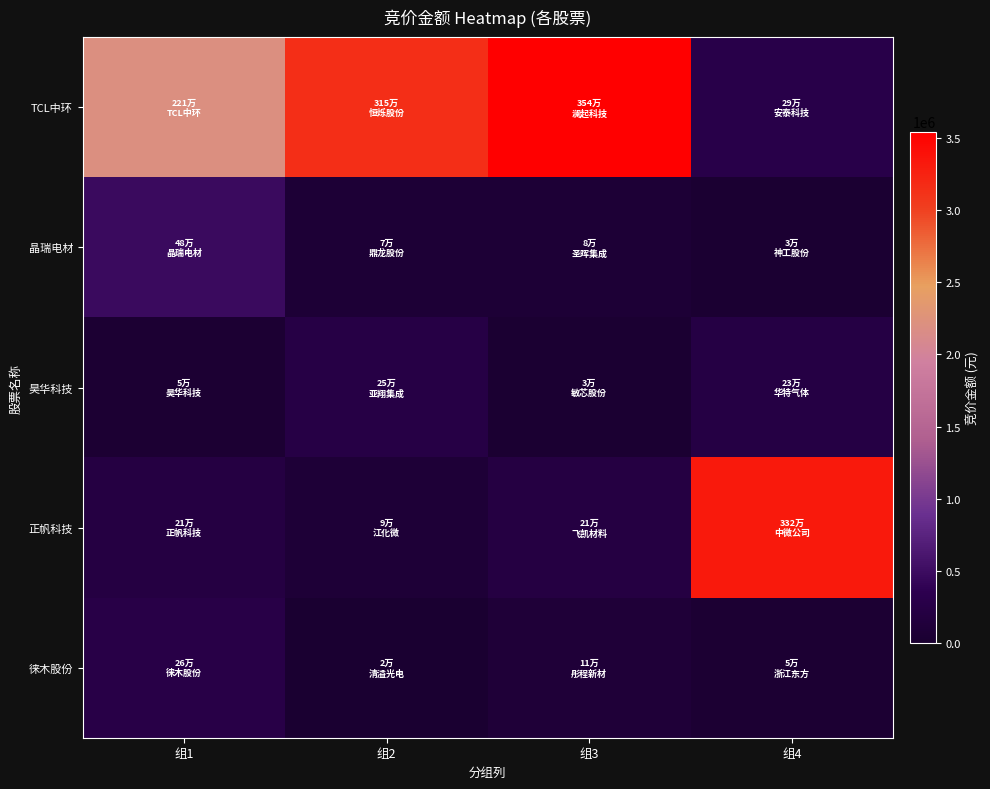

What is the spread (max minus min) of values at 组2?

3124272